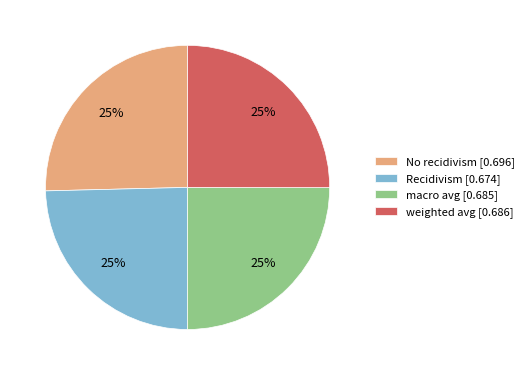

The macro avg [0.685] slice represents 25% of the pie. True or false?

True